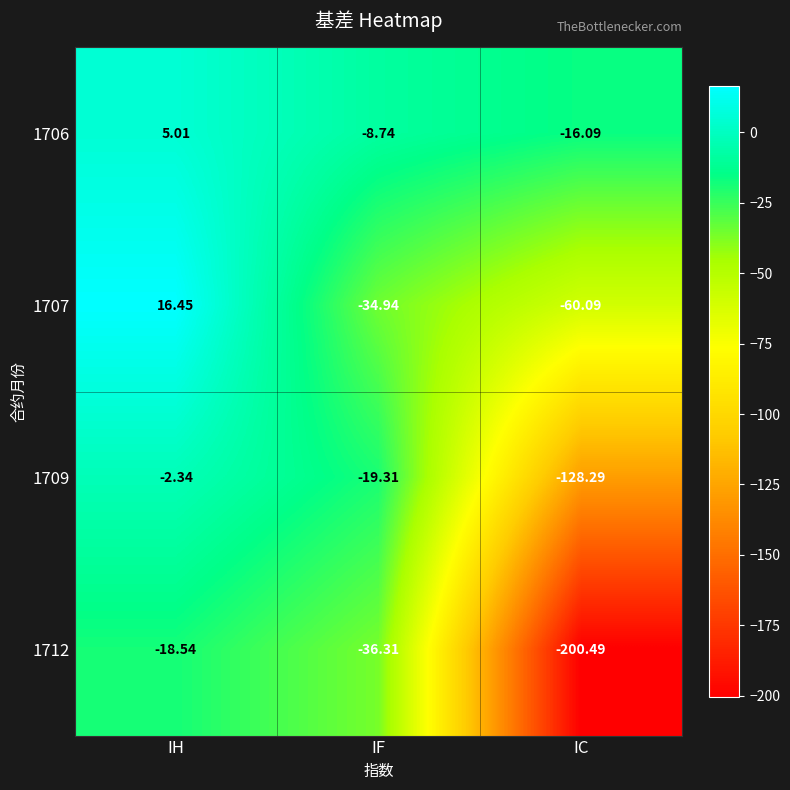

Rank the categories by 1709 value from highest to lowest.

IH, IF, IC